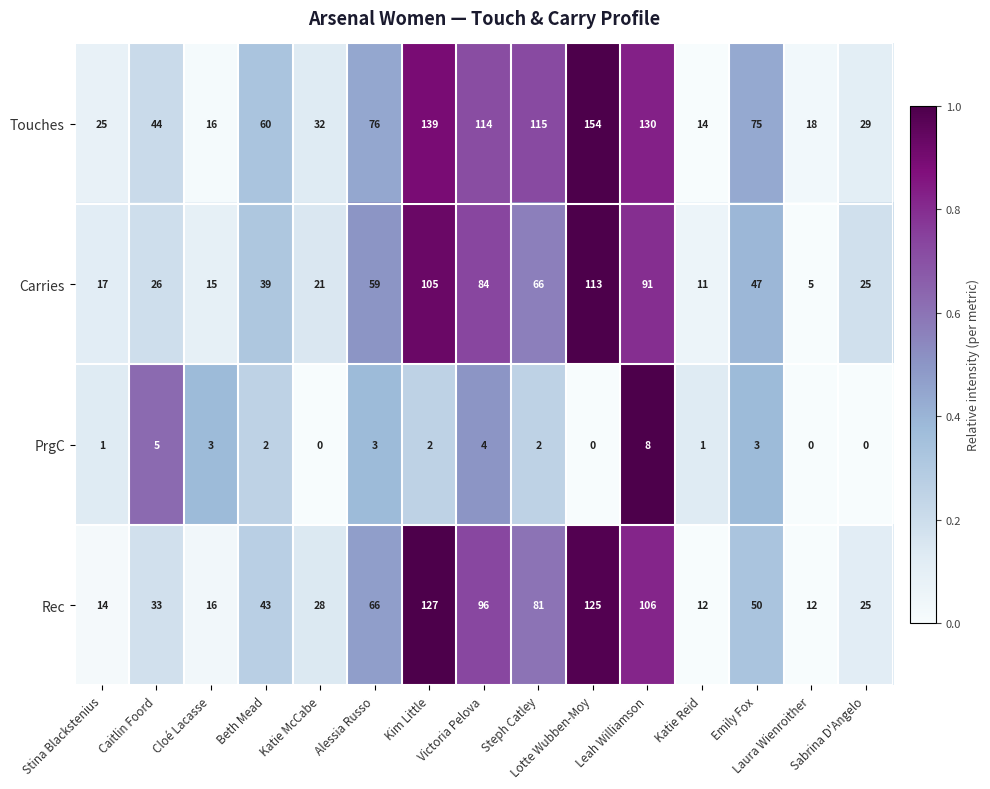

What is the spread (max minus min) of values at Laura Wienroither?

18